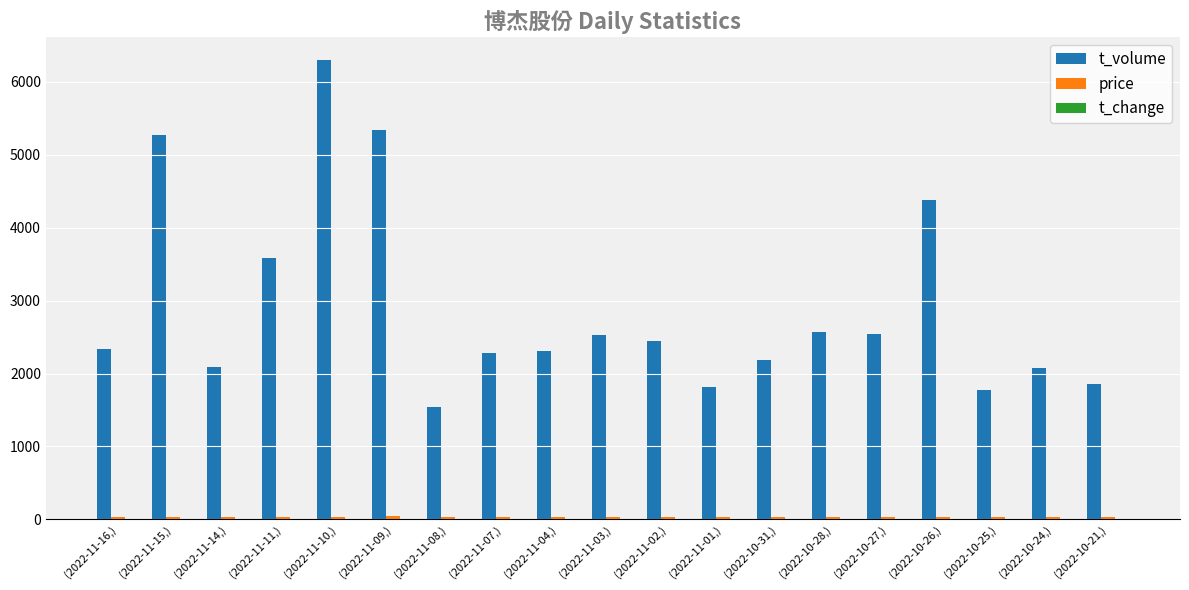

At which category does the chart reach its peak across all series?

(2022-11-10,)